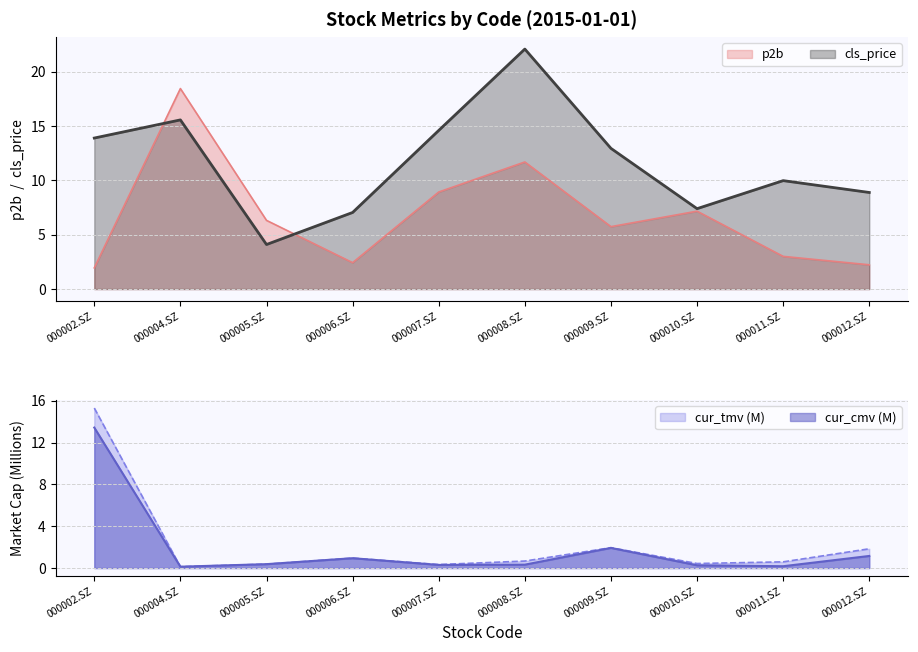

List the labels in order of p2b value, largest first.

000004.SZ, 000008.SZ, 000007.SZ, 000010.SZ, 000005.SZ, 000009.SZ, 000011.SZ, 000006.SZ, 000012.SZ, 000002.SZ